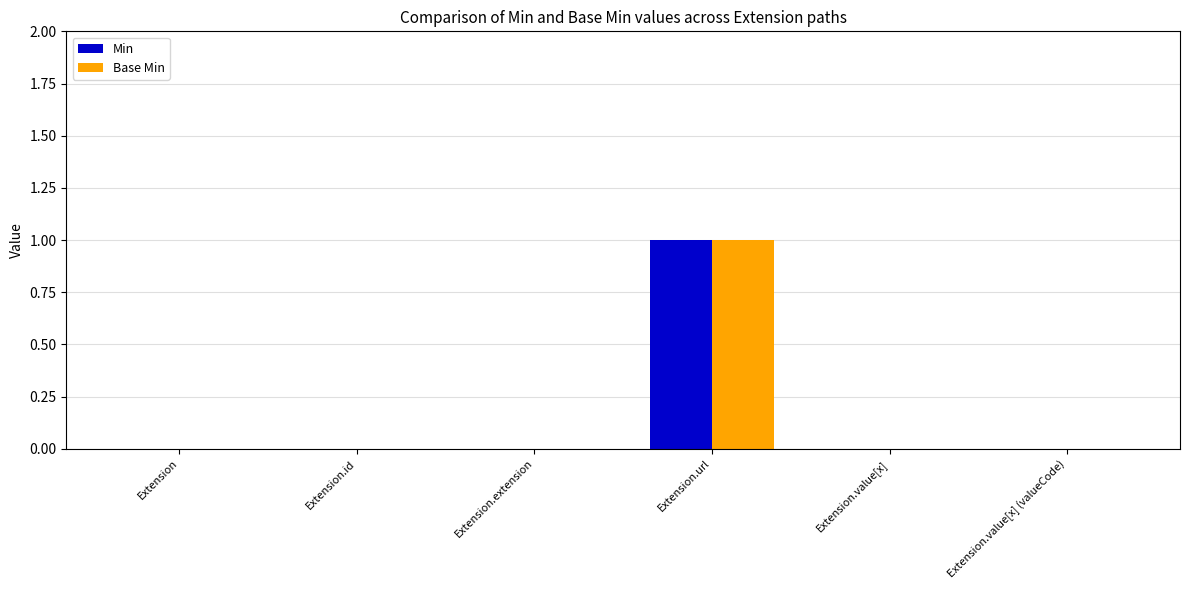

Count the number of data series in this chart.

2